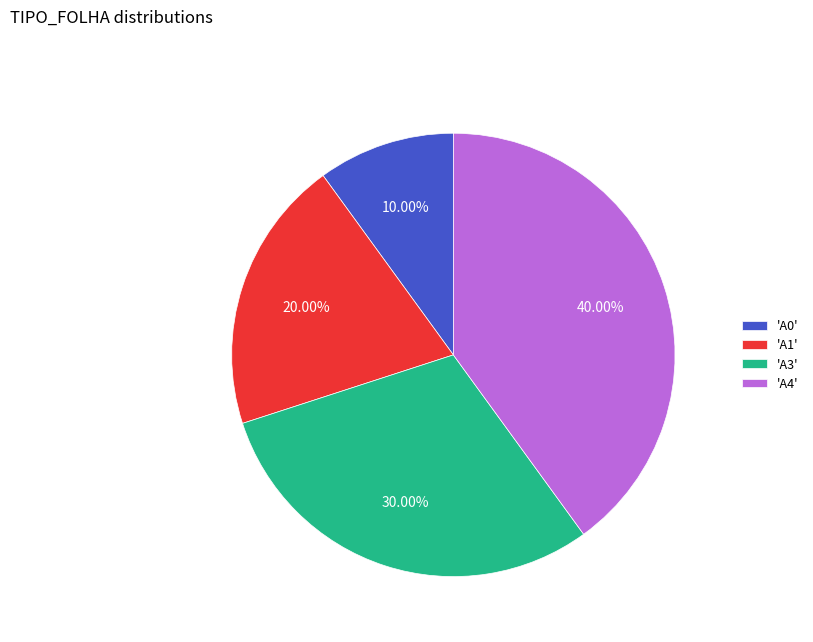

Which slice is the largest?

'A4'